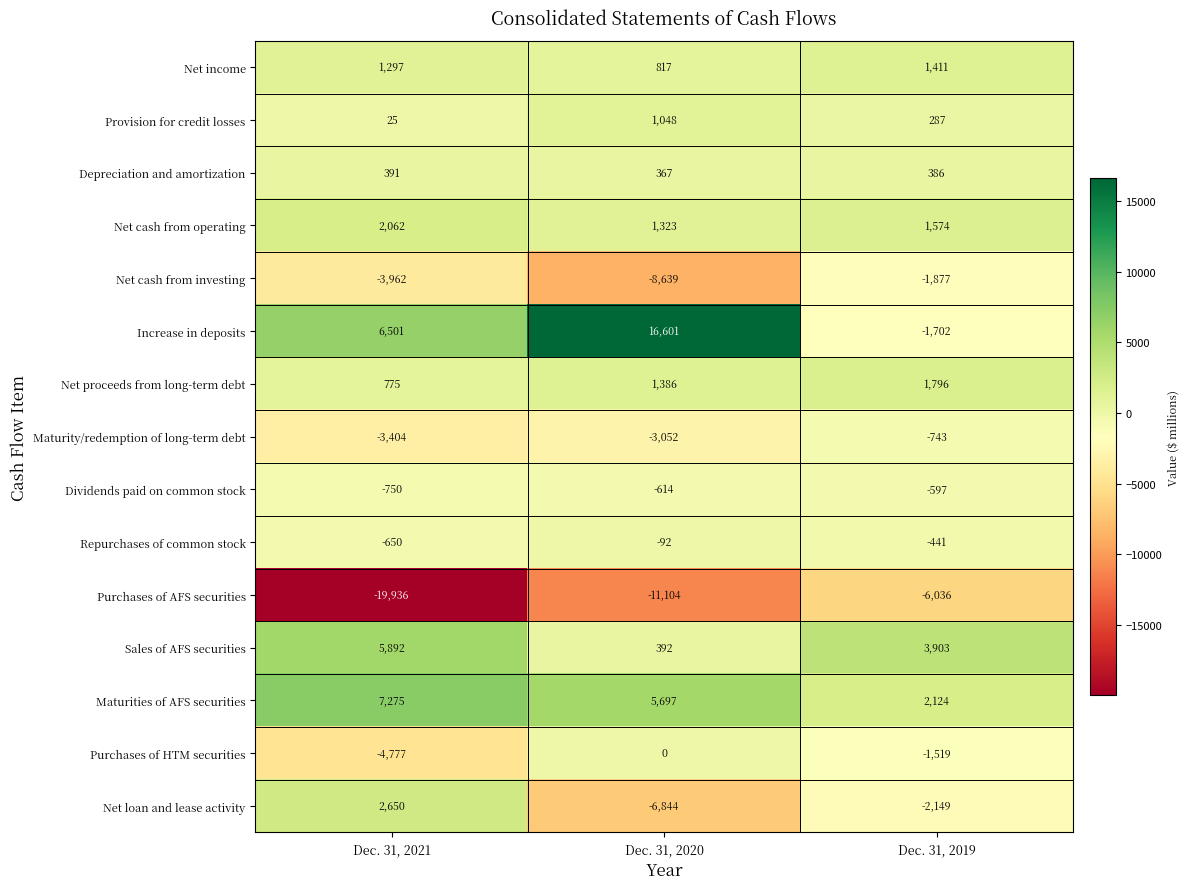

Which series has the largest total across all categories?

Increase in deposits